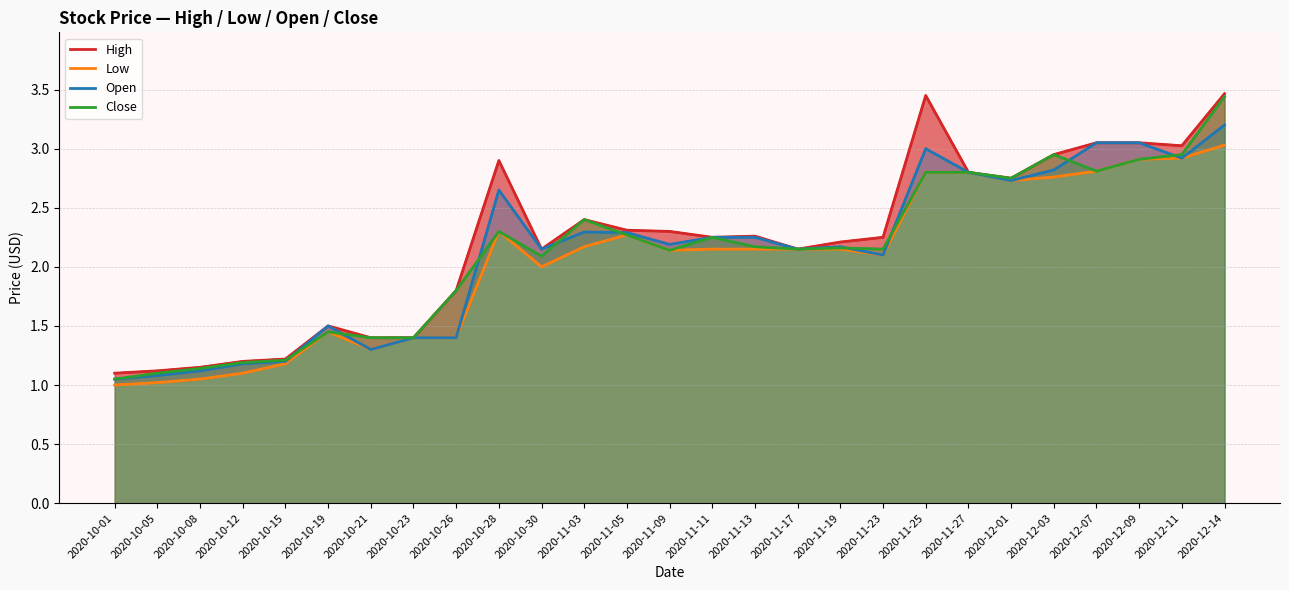

True or false: Low and Open intersect in this chart.

False